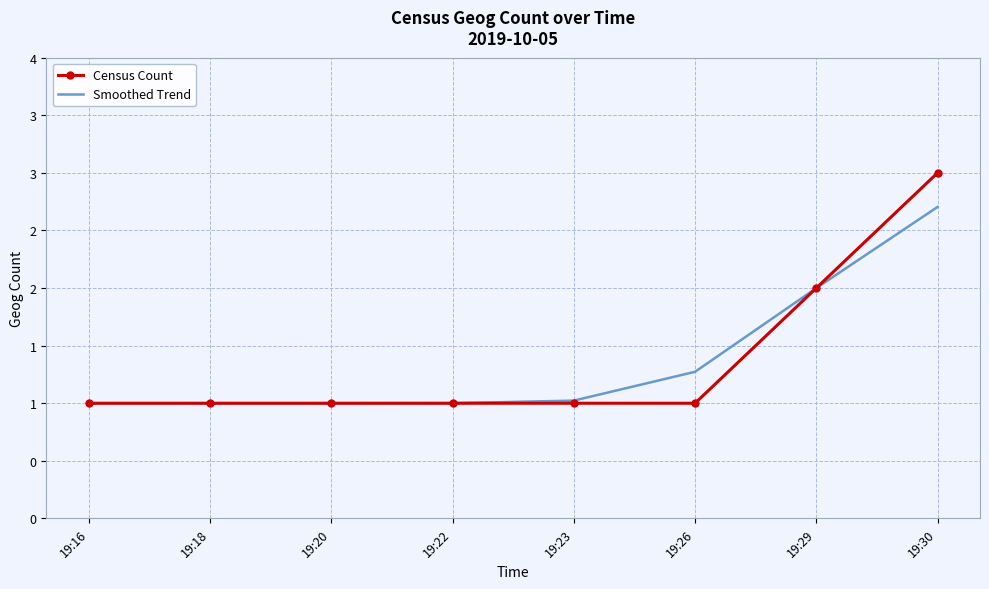

What value does the Smoothed Trend series have at 19:30?

2.7